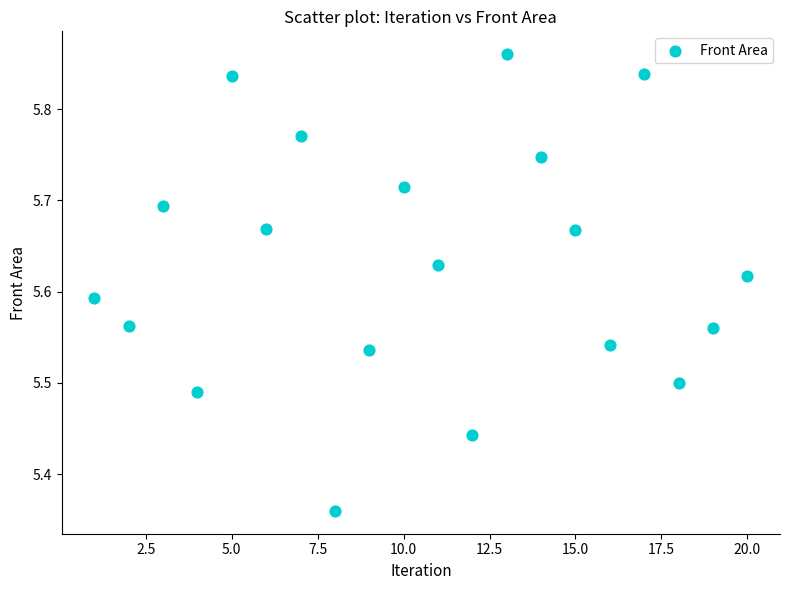

What is the range of Y values (max minus min)?

0.5